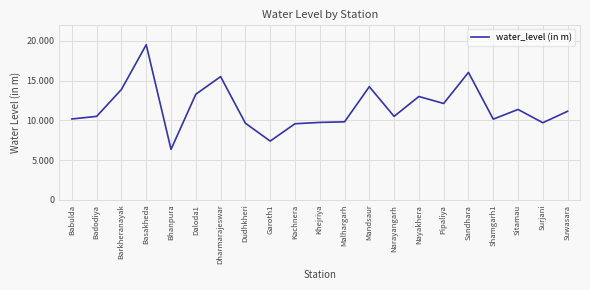

What is the difference between the maximum and minimum values?

13.2